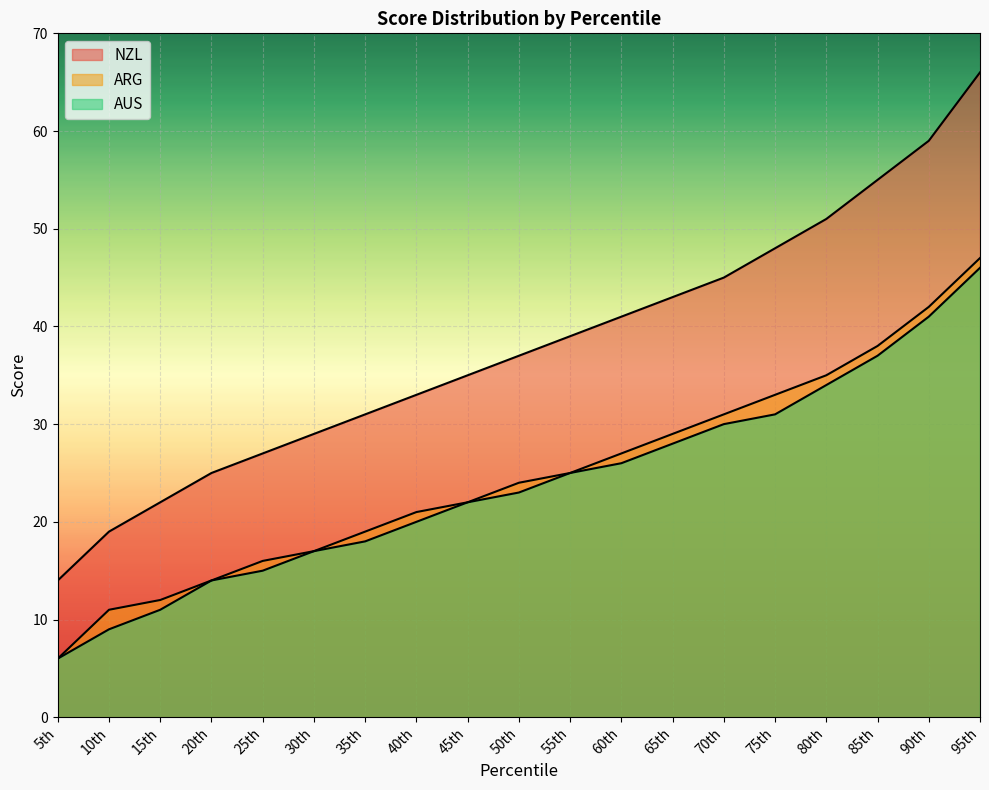

What is the difference between the highest and lowest values at 90th?

18